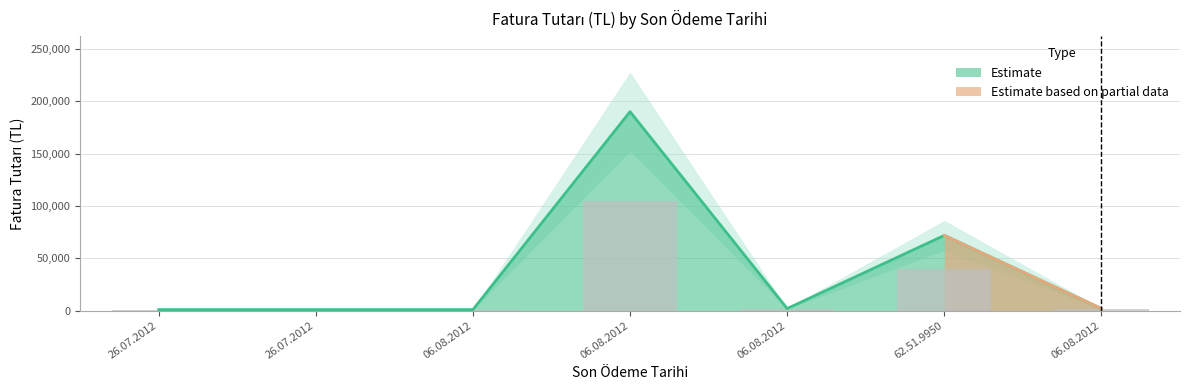

What is the label of the 5th bar from the right?

06.08.2012